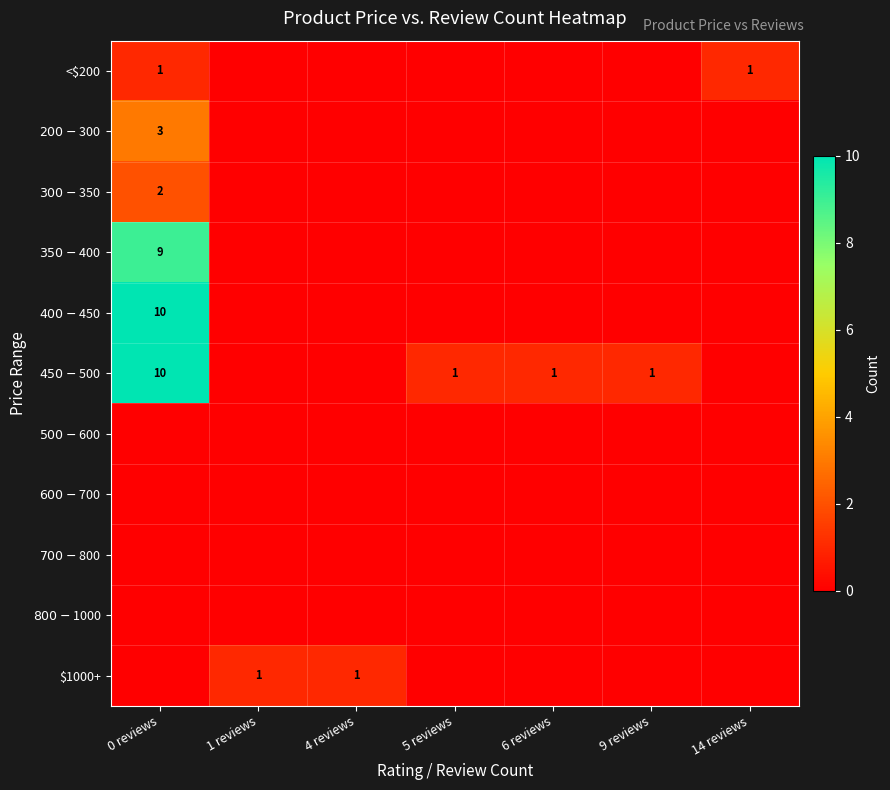

How many values in $200-$300 are above zero?

1